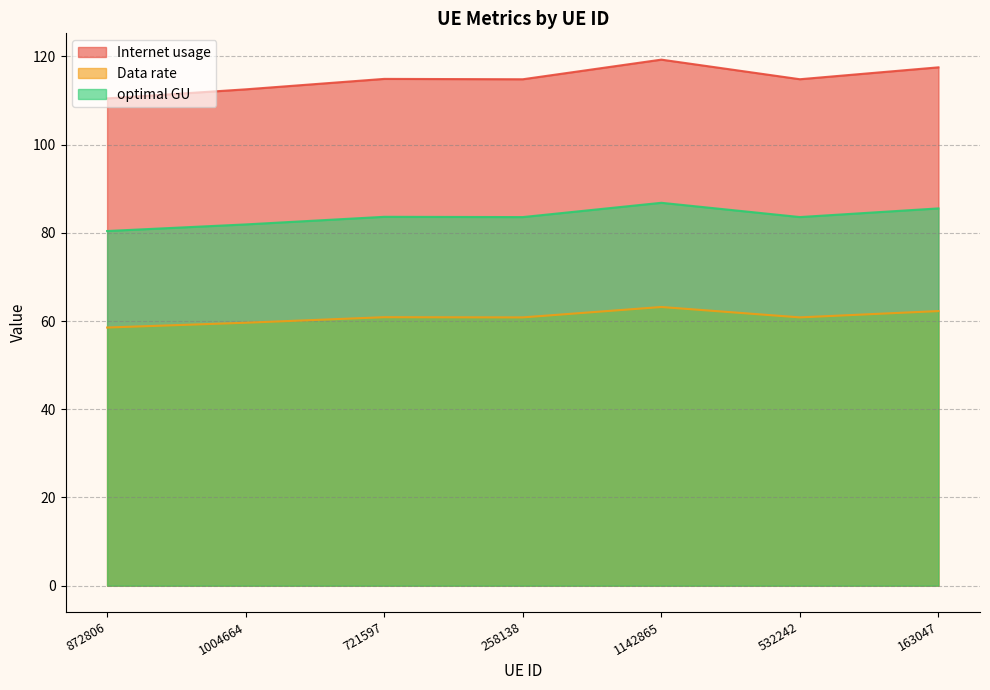

Reading left to right, extract all data points from this chart.

Internet usage: 110.5	112.5	114.9	114.8	119.3	114.8	117.5
Data rate: 58.5	59.6	60.9	60.8	63.2	60.8	62.3
optimal GU: 80.4	81.9	83.6	83.6	86.8	83.6	85.5